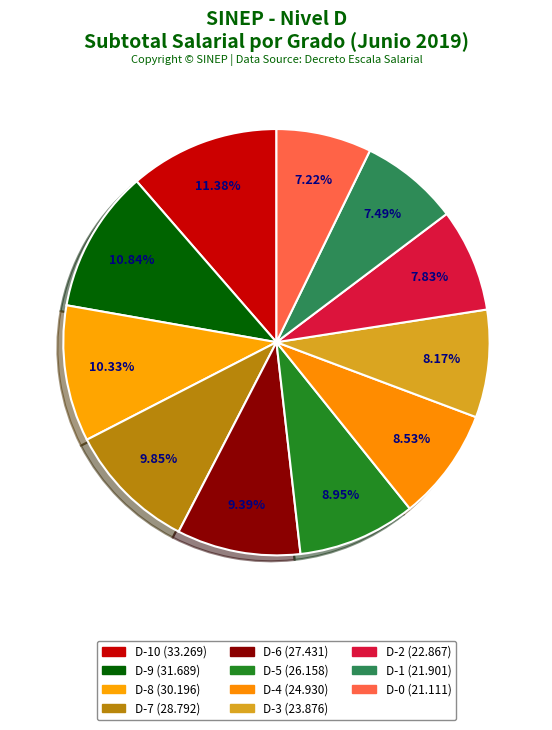

Count the number of slices in the pie.

11